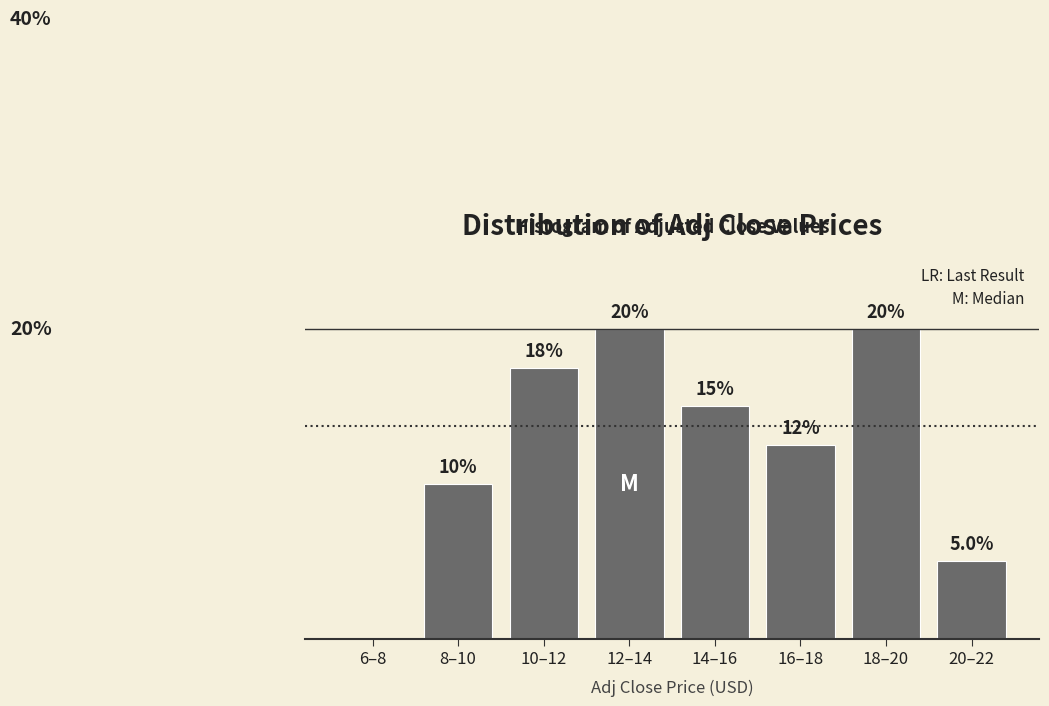

At which label does the data first exceed 15?

10–12